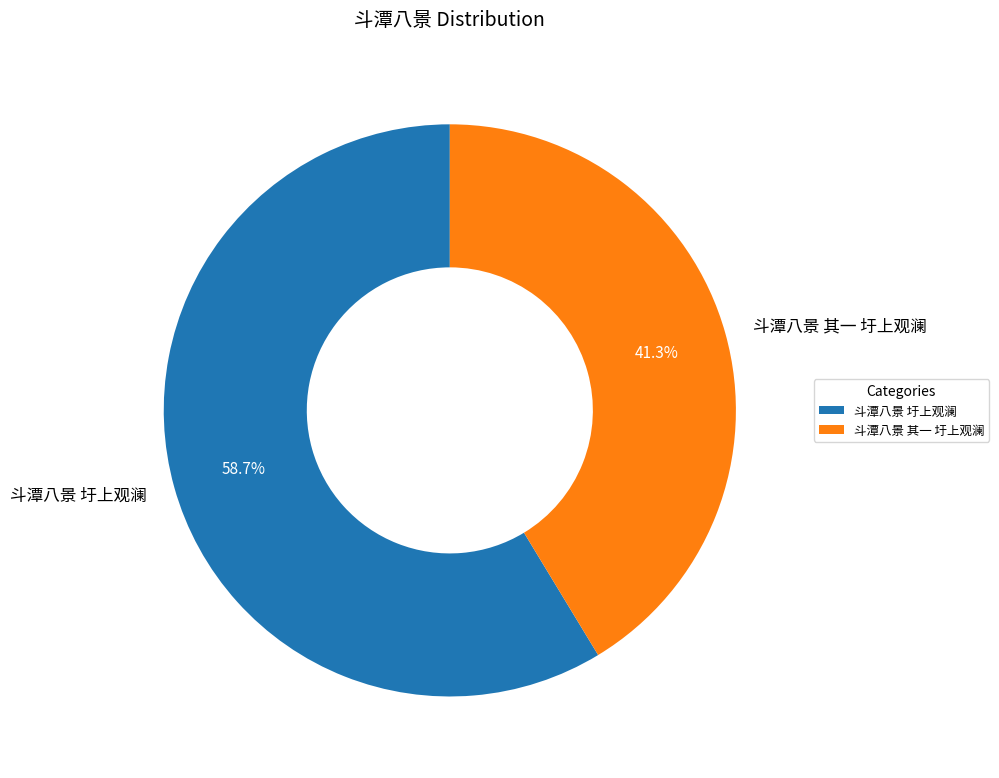

Which category has the biggest portion of the pie?

斗潭八景 圩上观澜